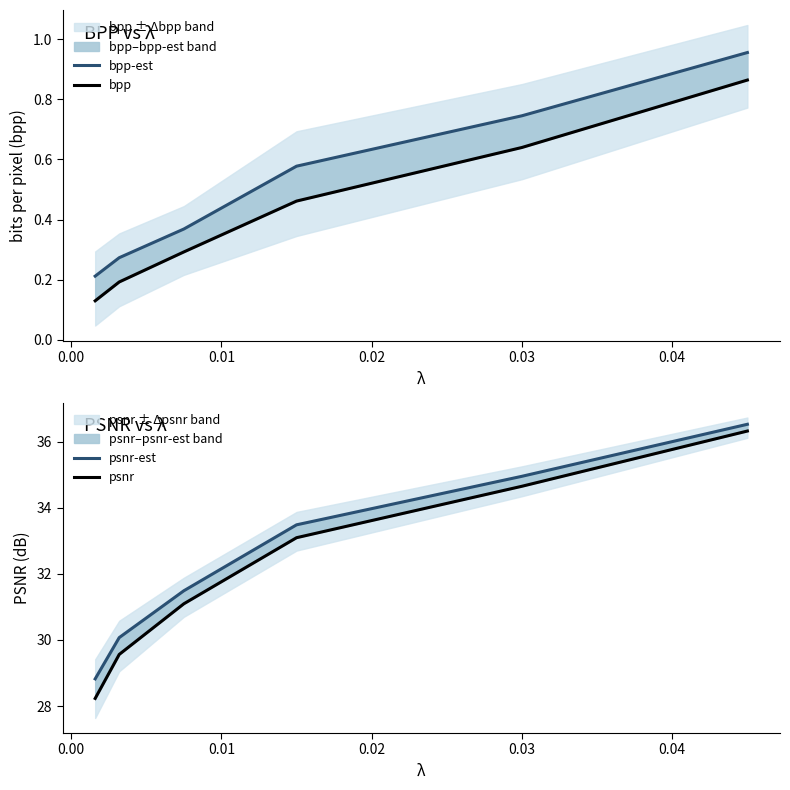

At which category is the sum across all series the highest?

0.04